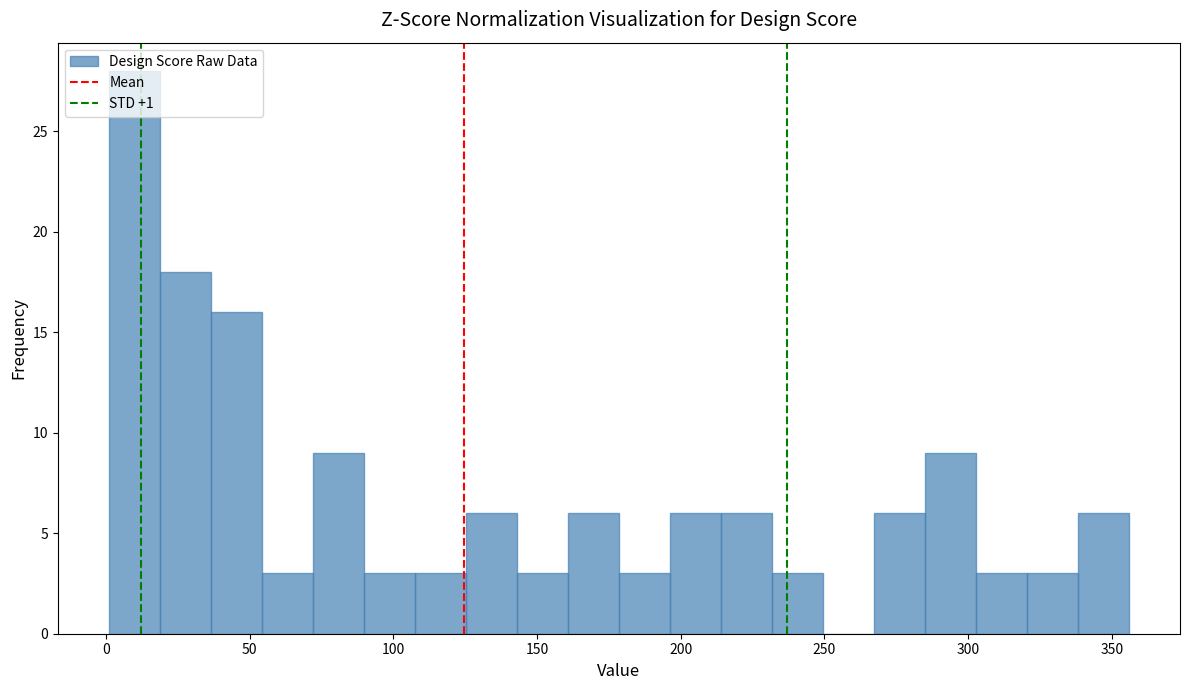

Around what value on the x-axis is the tallest bar? Give the approximate position of its centre, as read against the axis.

10